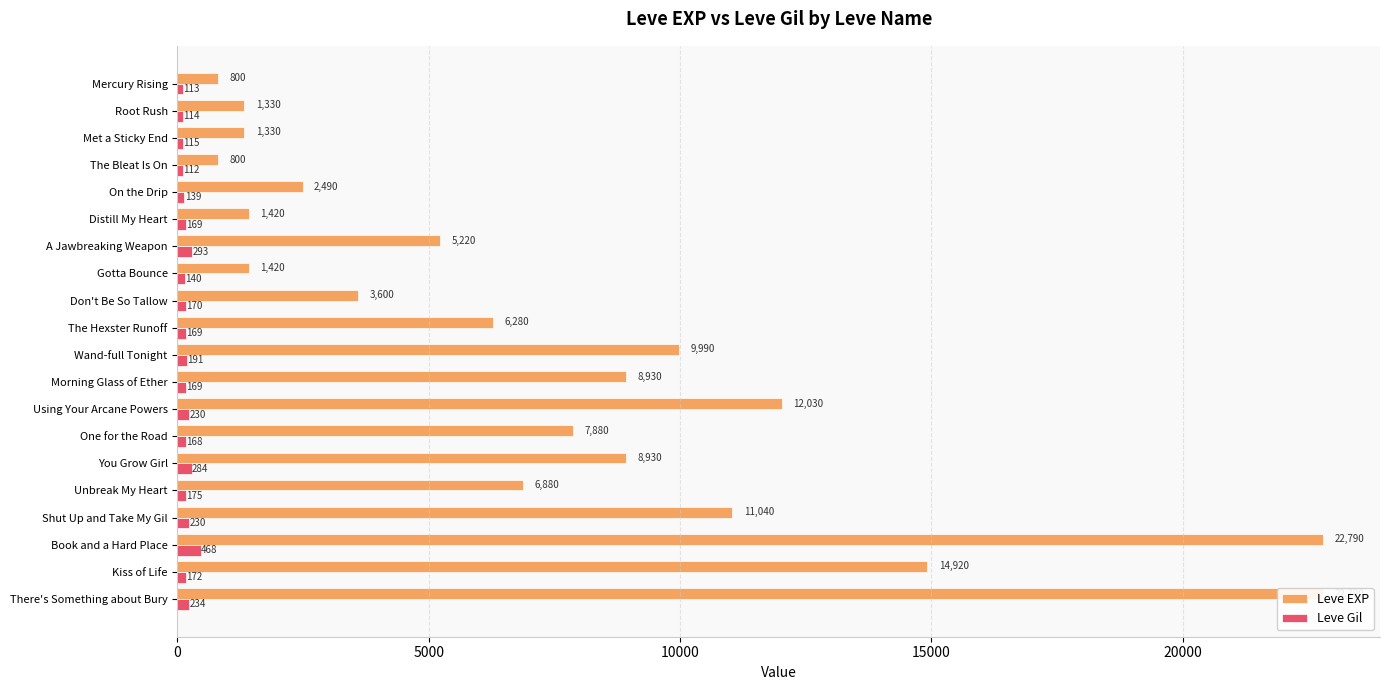

Between Root Rush and Gotta Bounce, which series saw the biggest shift?

Leve EXP